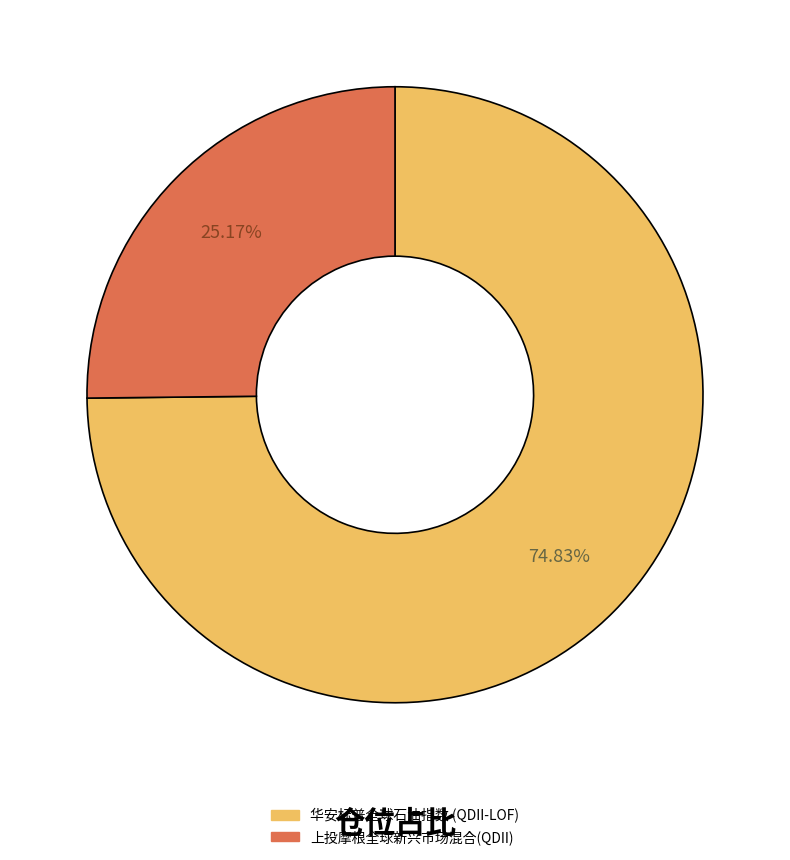

Is it true that 上投摩根全球新兴市场混合(QDII) is 16% of the pie?

False